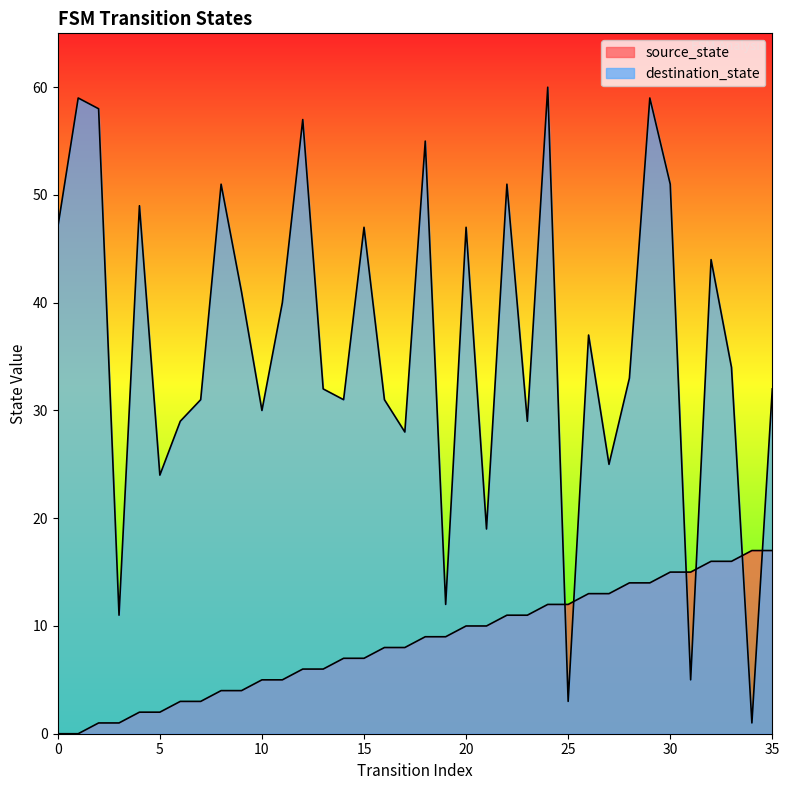

At which category is the sum across all series the highest?

29